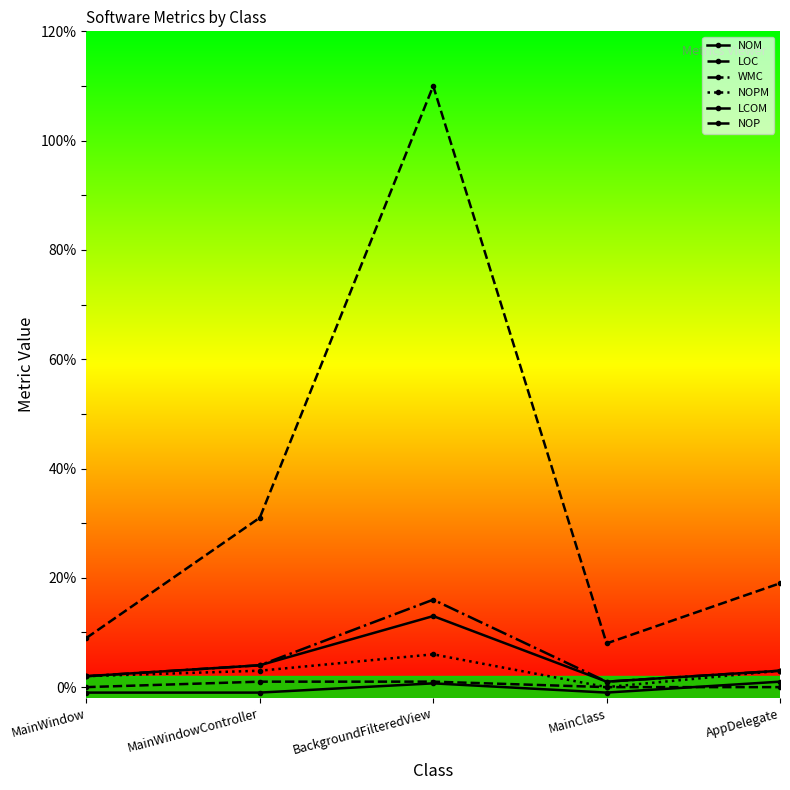

How many lines are shown in the chart?

6